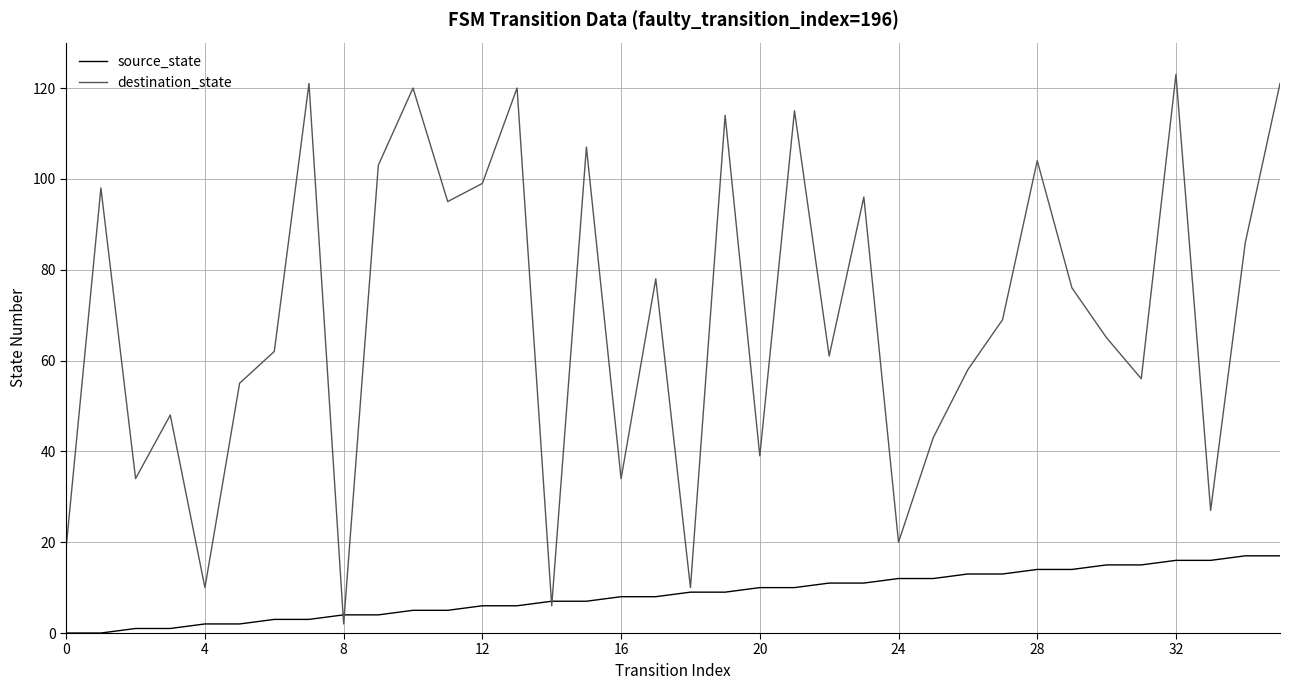

List the series in order of their overall mean, lowest first.

source_state, destination_state